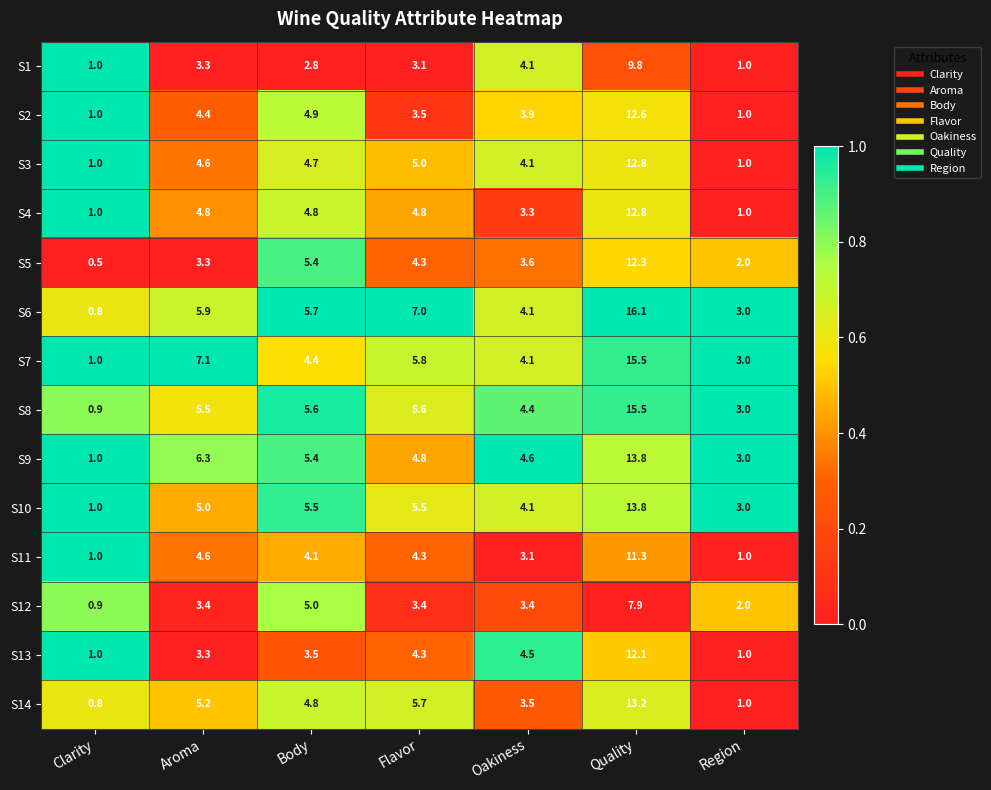

List the labels in order of S14 value, smallest first.

Clarity, Region, Oakiness, Body, Aroma, Flavor, Quality